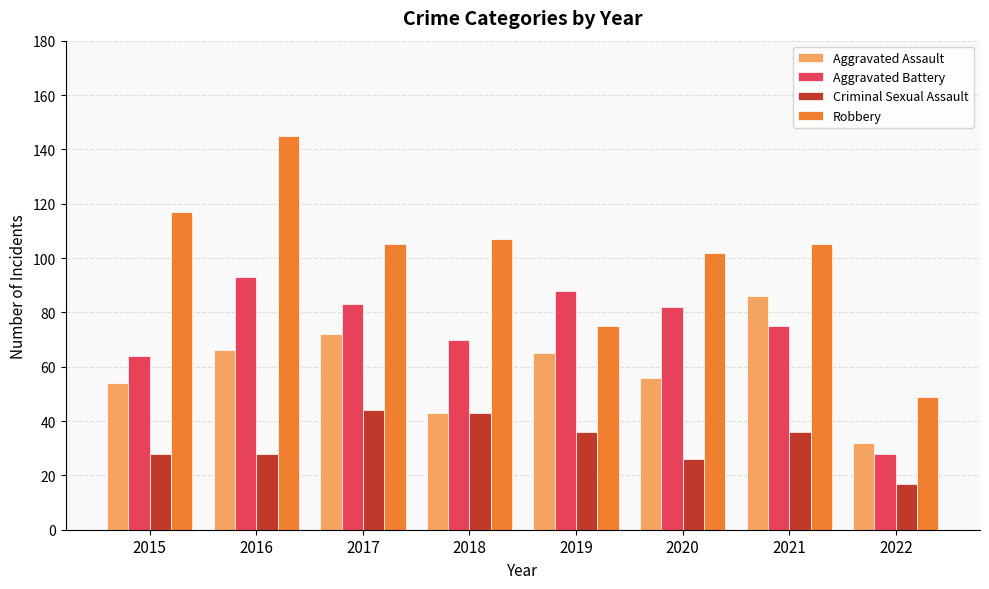

Is it true that Aggravated Assault equals 99 at 2019?

False